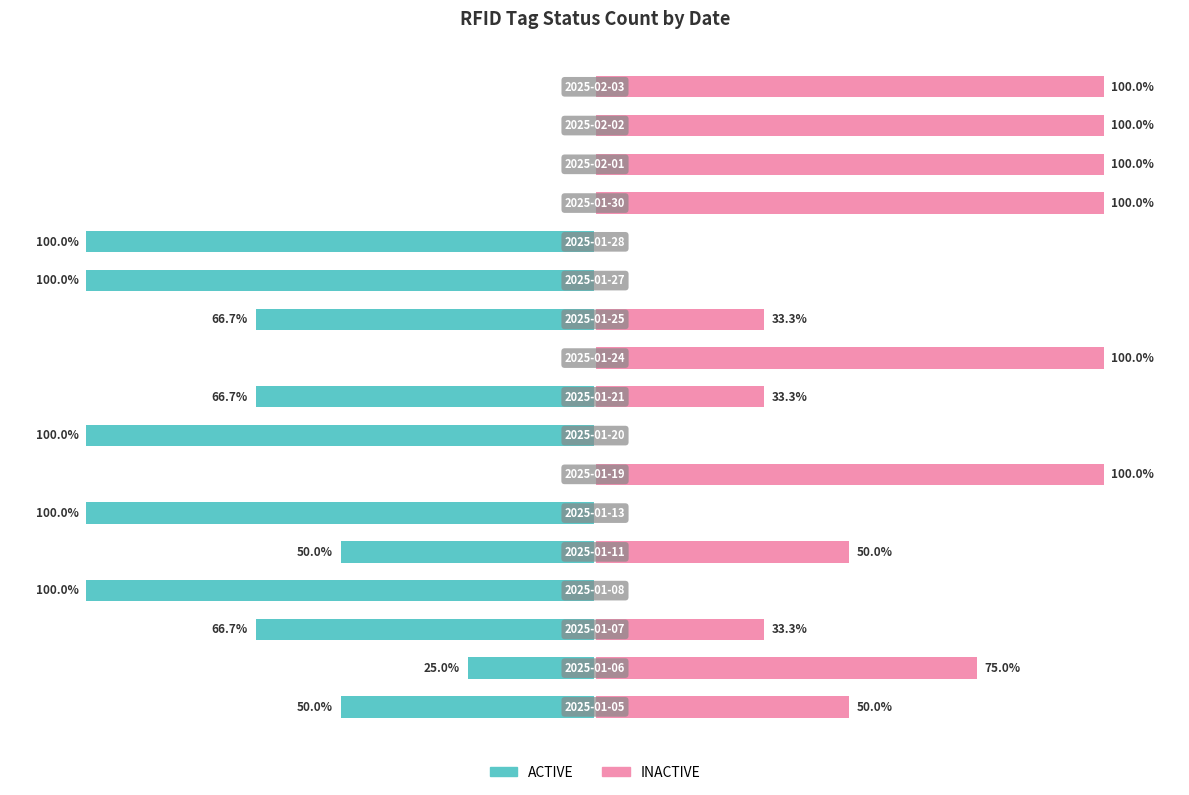

List the series in order of their peak value, lowest first.

ACTIVE, INACTIVE